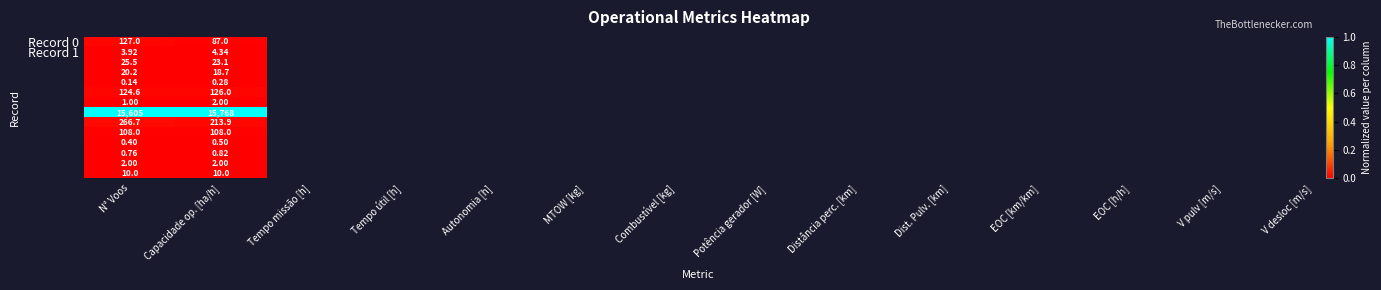

Which label corresponds to the largest value in the chart?

Capacidade op. [ha/h]